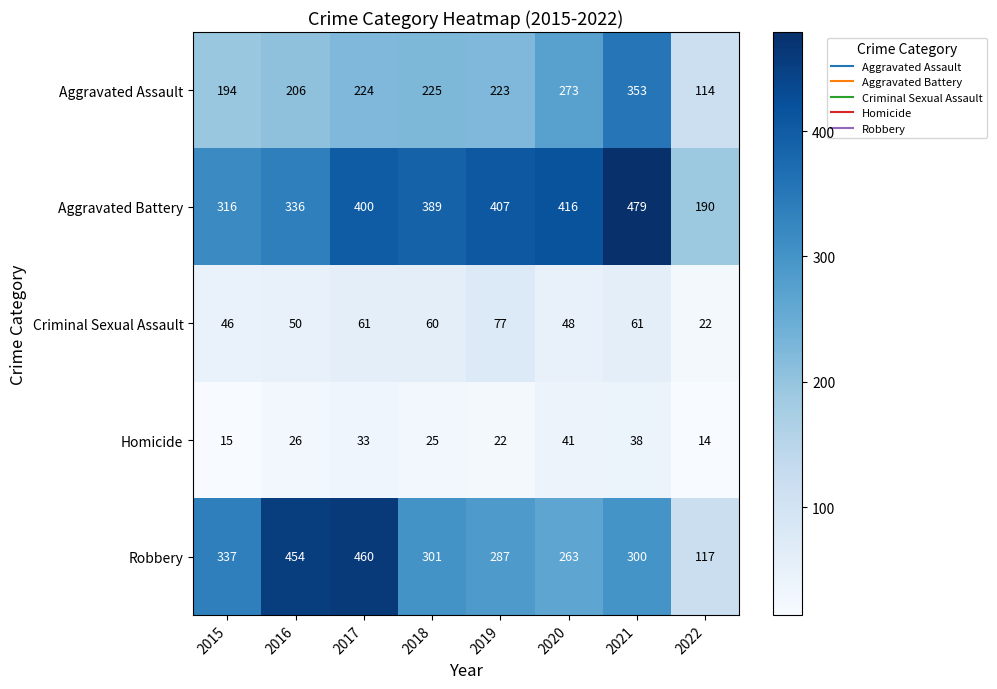

The Aggravated Assault series shows 120 at 2016. True or false?

False